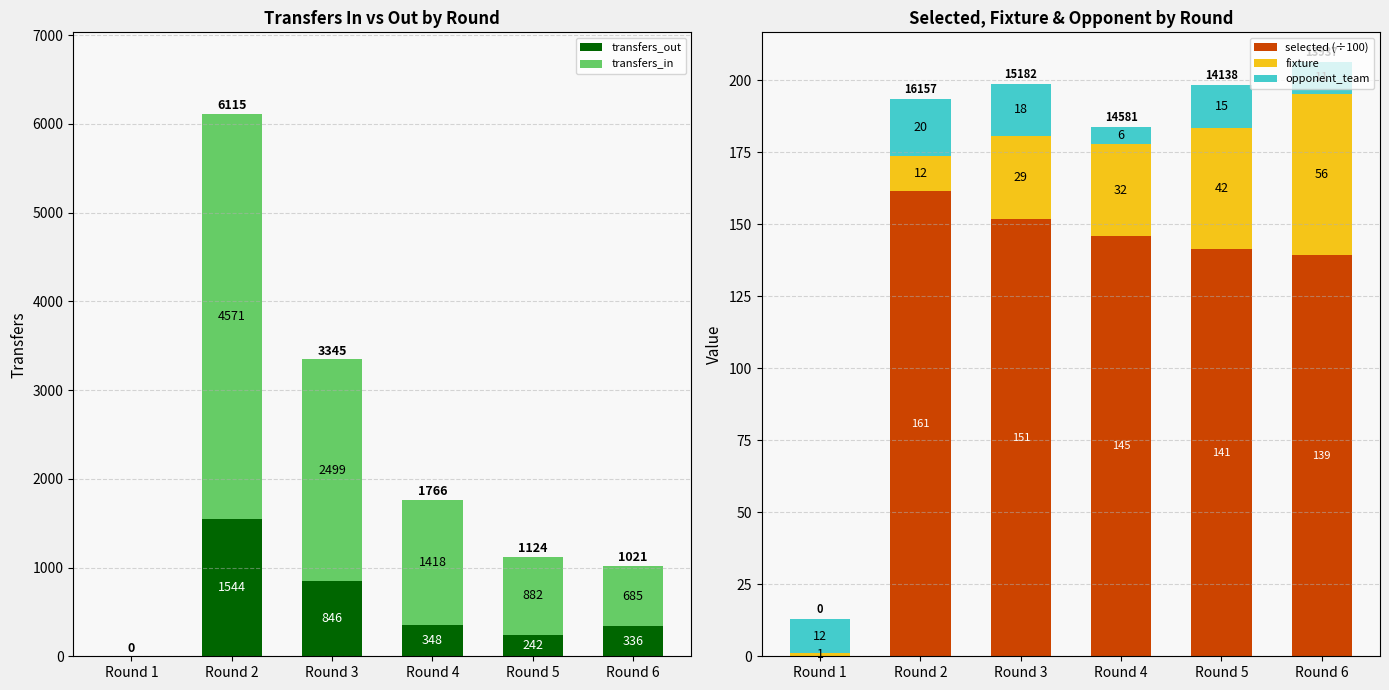

List the labels in order of opponent_team value, smallest first.

Round 4, Round 6, Round 1, Round 5, Round 3, Round 2